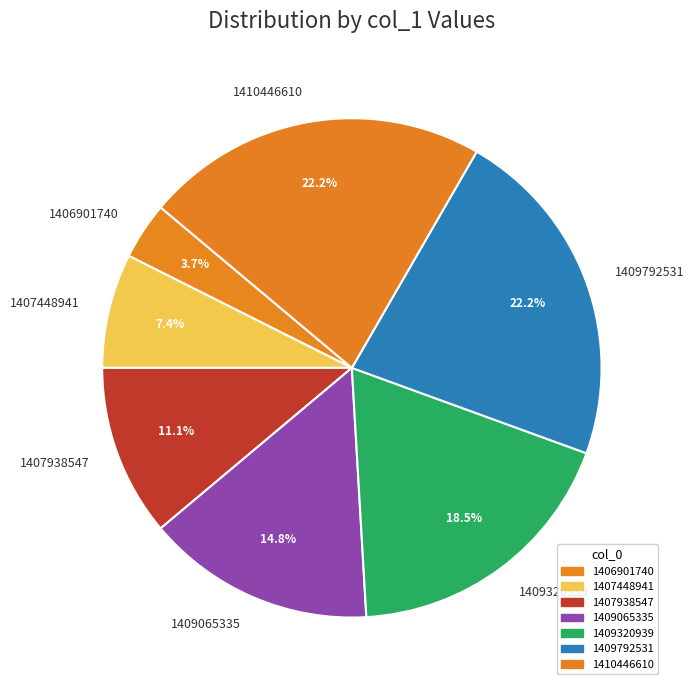

The 1409065335 slice represents 15% of the pie. True or false?

True